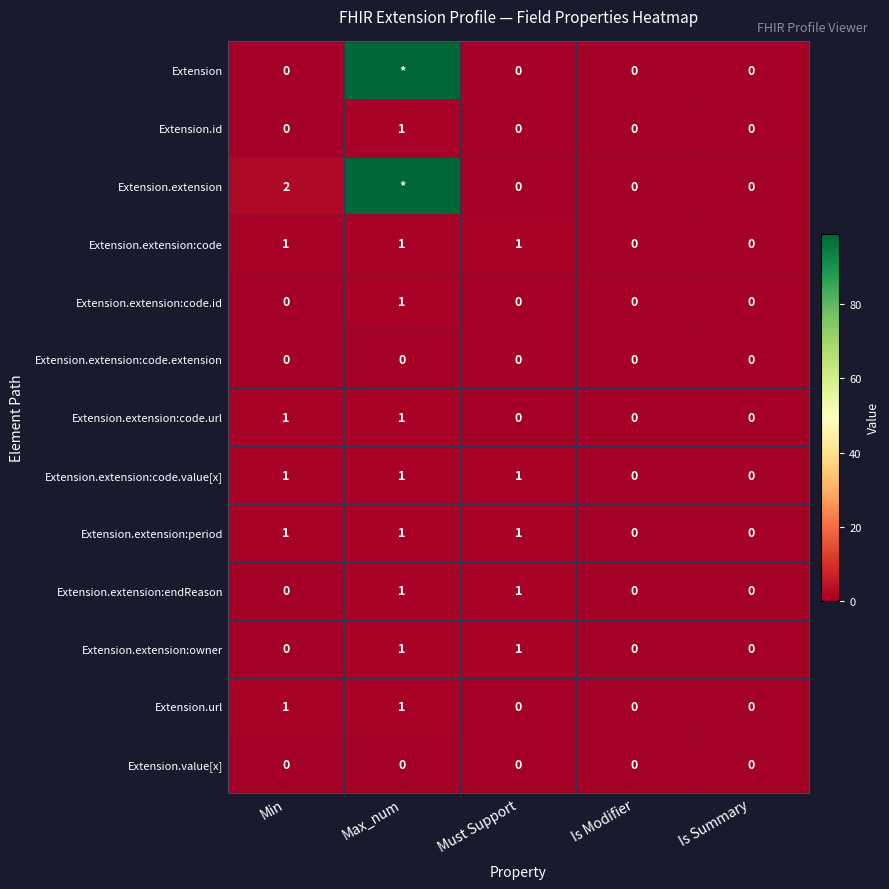

Is it true that Extension.extension:code.id equals 0 at Is Summary?

True